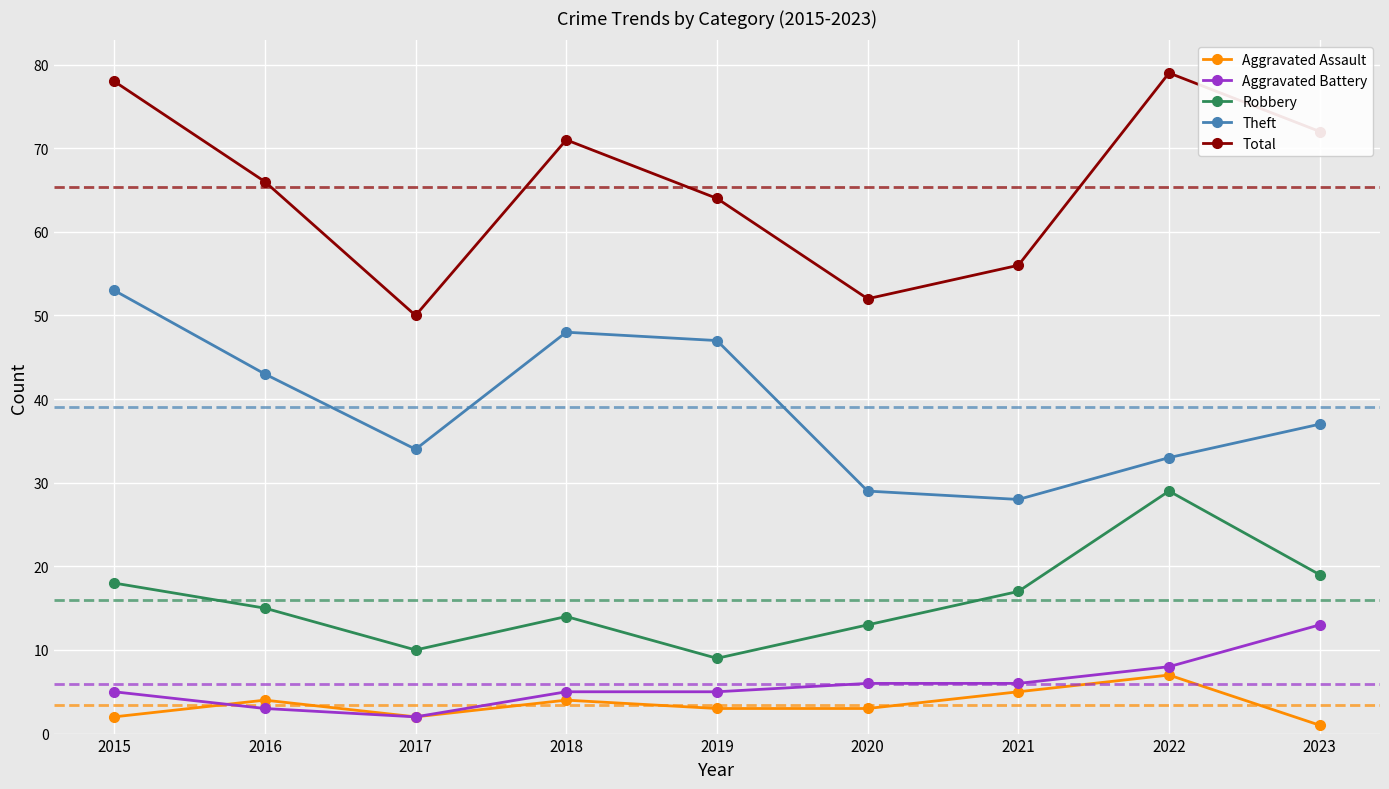

Is the value of Robbery at 2023 greater than the value of Total at 2023?

No